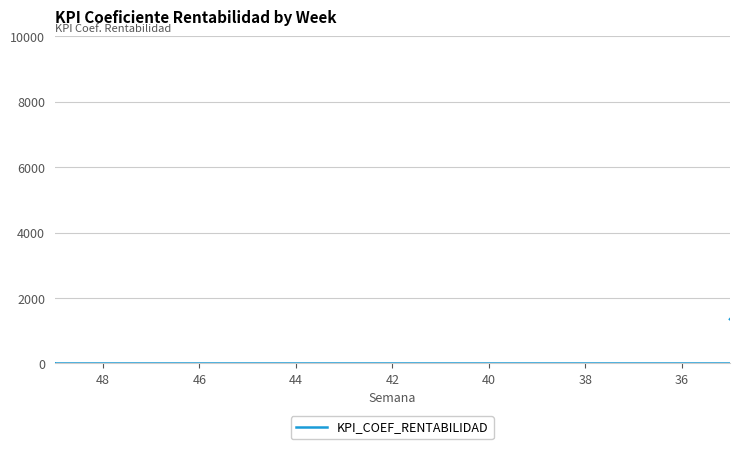

True or false: the data has more than 1 interior local peaks.

True